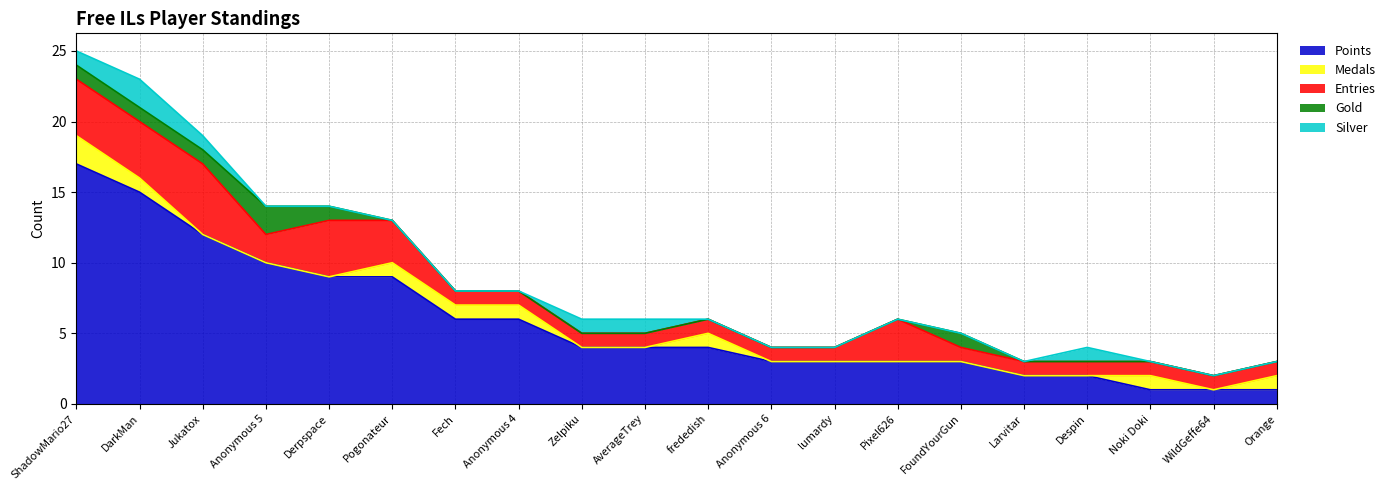

What position from the right is Derpspace?

16